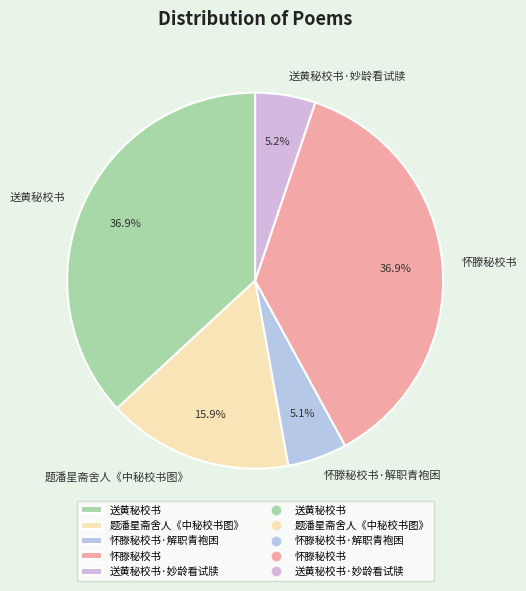

What is the total percentage of 怀滕秘校书 and 题潘星斋舍人《中秘校书图》?

52.8%